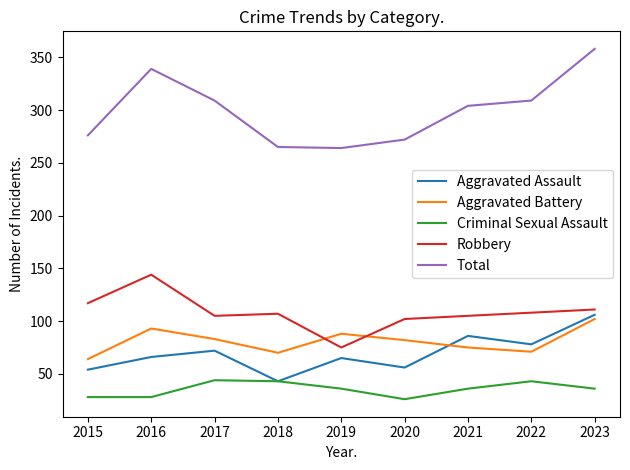

What is the total value across all series at 2021?

606